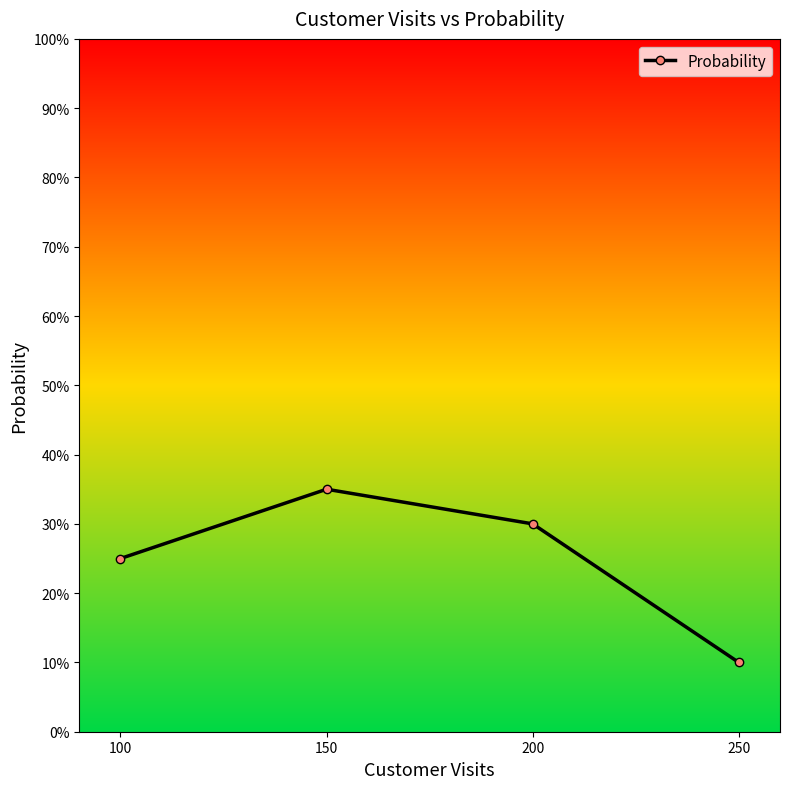

Which category has the lowest value across all series?

250